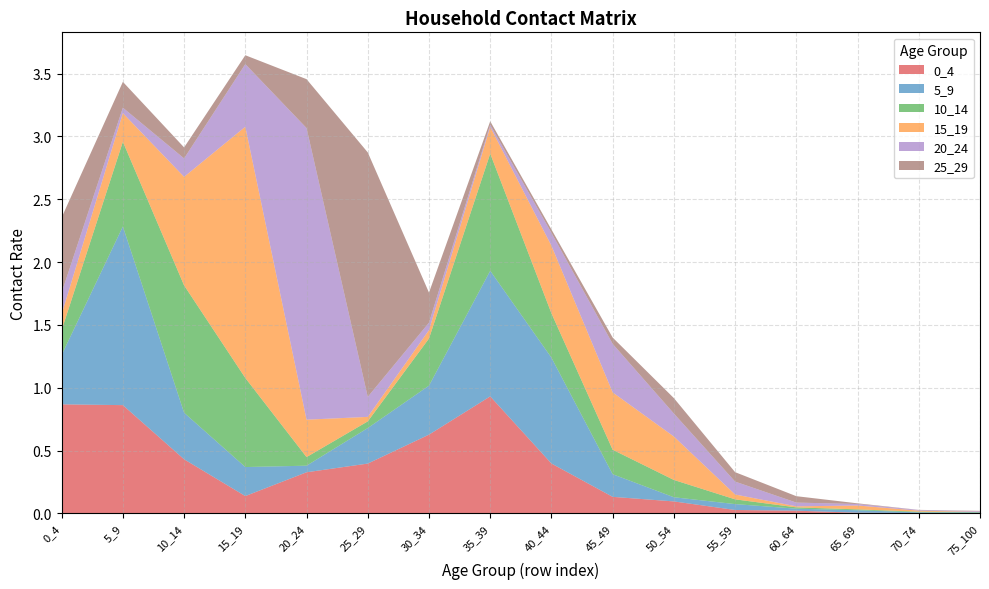

Reading left to right, transcribe all the data shown in this chart.

0_4: 0_4=0.9	5_9=0.9	10_14=0.4	15_19=0.1	20_24=0.3	25_29=0.4	30_34=0.6	35_39=0.9	40_44=0.4	45_49=0.1	50_54=0.1	55_59=0.0	60_64=0.0	65_69=0.0	70_74=0.0	75_100=0.0
5_9: 0_4=0.4	5_9=1.4	10_14=0.4	15_19=0.2	20_24=0.1	25_29=0.3	30_34=0.4	35_39=1.0	40_44=0.8	45_49=0.2	50_54=0.0	55_59=0.0	60_64=0.0	65_69=0.0	70_74=0.0	75_100=0.0
10_14: 0_4=0.2	5_9=0.7	10_14=1.0	15_19=0.7	20_24=0.1	25_29=0.1	30_34=0.4	35_39=0.9	40_44=0.4	45_49=0.2	50_54=0.1	55_59=0.0	60_64=0.0	65_69=0.0	70_74=0.0	75_100=0.0
15_19: 0_4=0.1	5_9=0.2	10_14=0.9	15_19=2.0	20_24=0.3	25_29=0.0	30_34=0.1	35_39=0.2	40_44=0.5	45_49=0.5	50_54=0.3	55_59=0.0	60_64=0.0	65_69=0.0	70_74=0.0	75_100=0.0
20_24: 0_4=0.2	5_9=0.0	10_14=0.1	15_19=0.5	20_24=2.3	25_29=0.2	30_34=0.1	35_39=0.0	40_44=0.1	45_49=0.4	50_54=0.2	55_59=0.1	60_64=0.0	65_69=0.0	70_74=0.0	75_100=0.0
25_29: 0_4=0.6	5_9=0.2	10_14=0.1	15_19=0.1	20_24=0.4	25_29=1.9	30_34=0.2	35_39=0.0	40_44=0.0	45_49=0.1	50_54=0.1	55_59=0.1	60_64=0.1	65_69=0.0	70_74=0.0	75_100=0.0